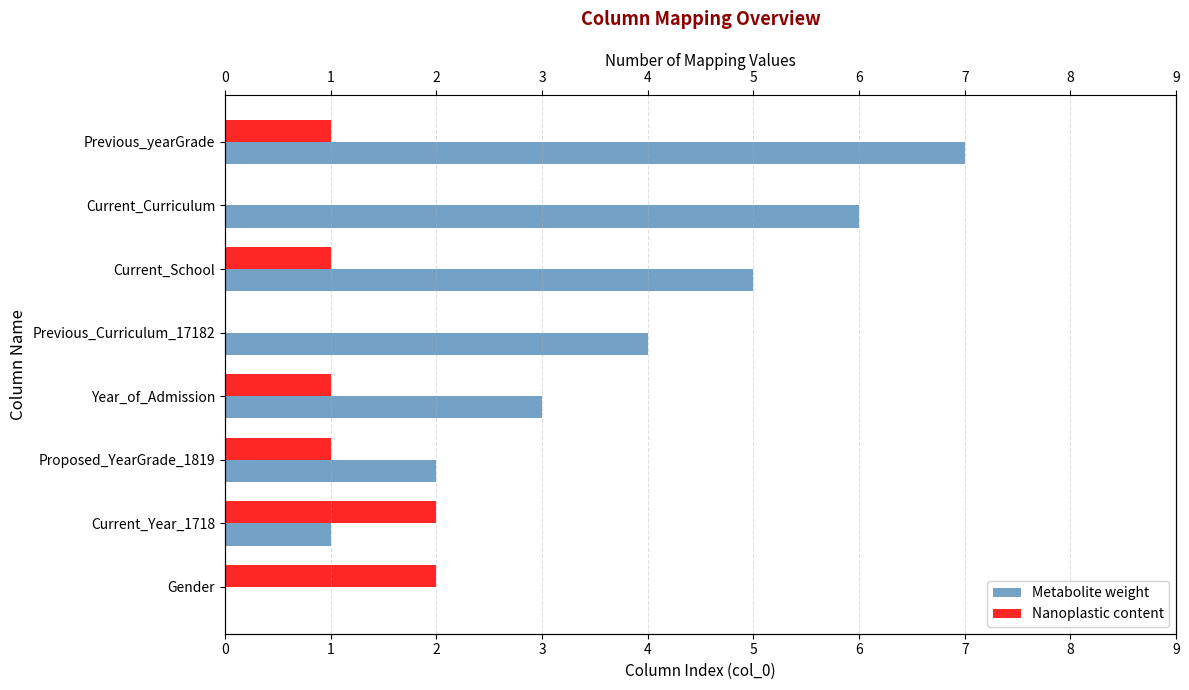

The value of Nanoplastic content at Proposed_YearGrade_1819 is 1. True or false?

False